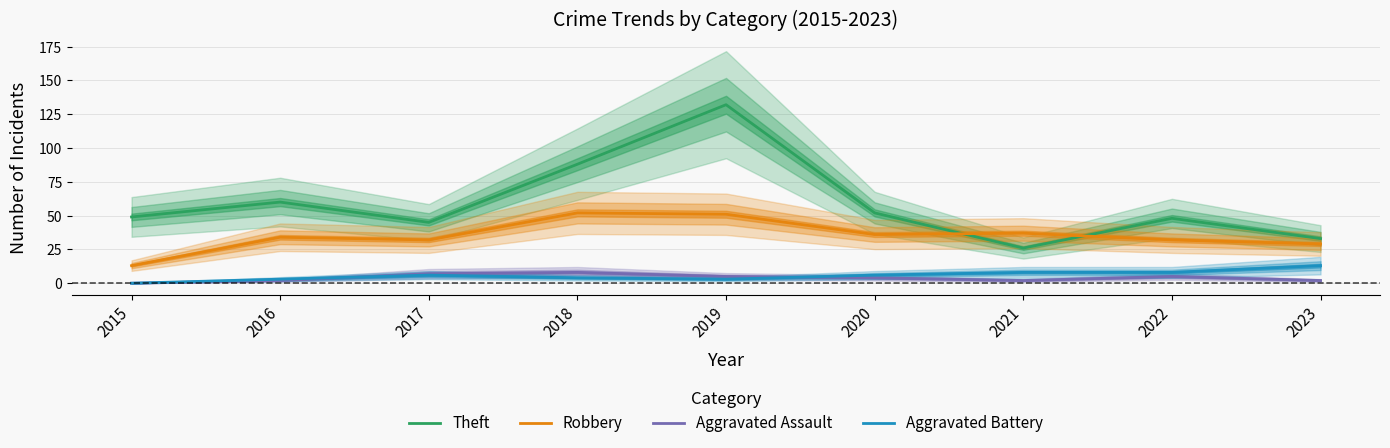

At which category is the sum across all series the highest?

2019